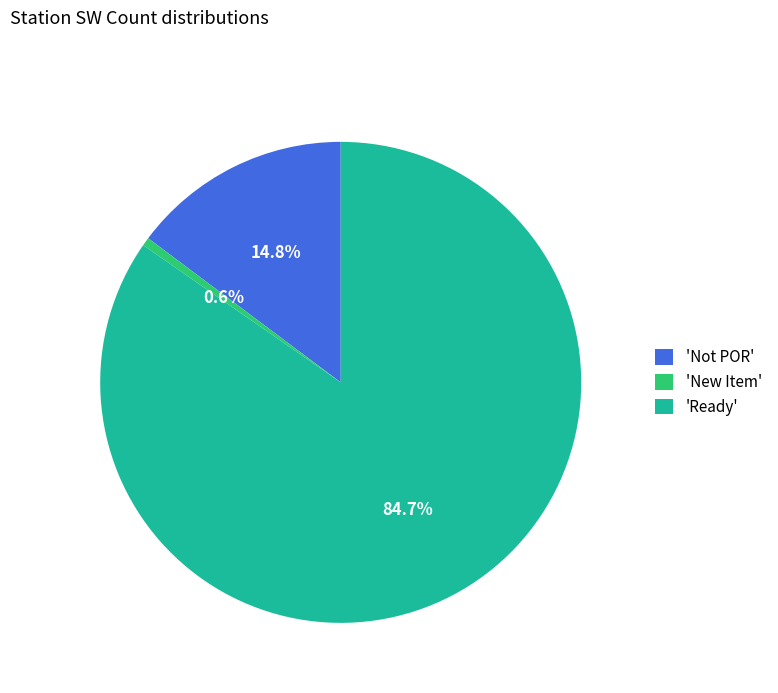

Between 'Ready' and 'New Item', which is larger?

'Ready'